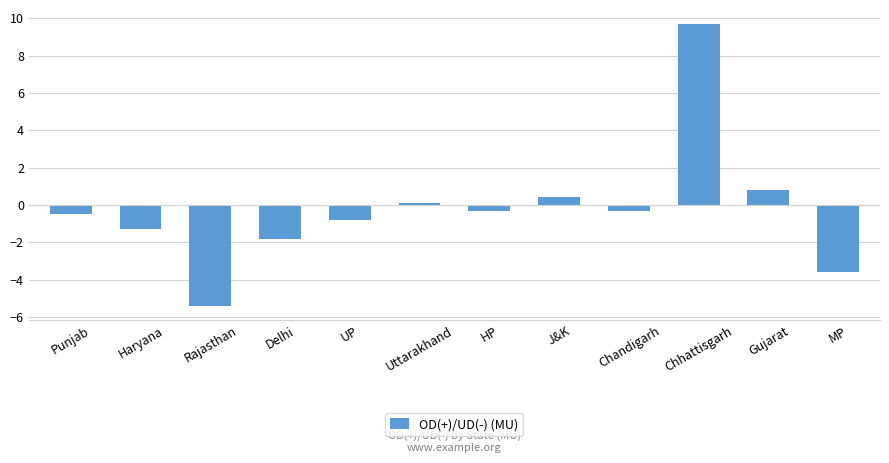

How many bars are there in total?

12